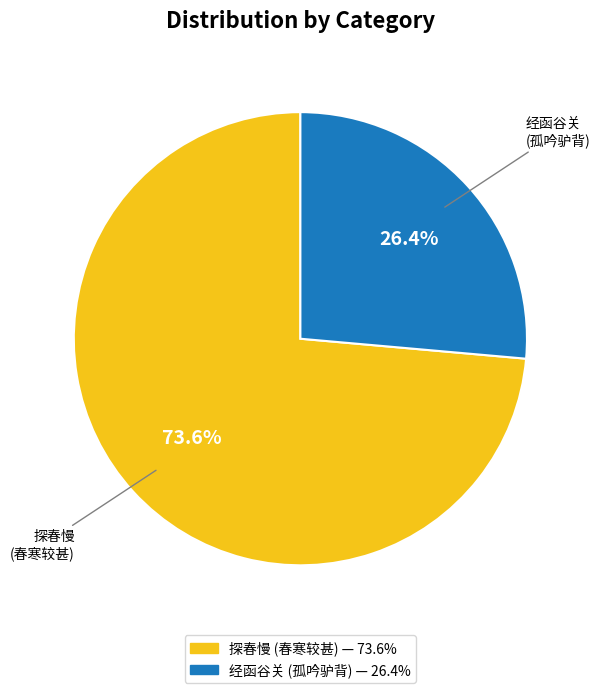

Is there any slice that represents more than half of the pie?

Yes